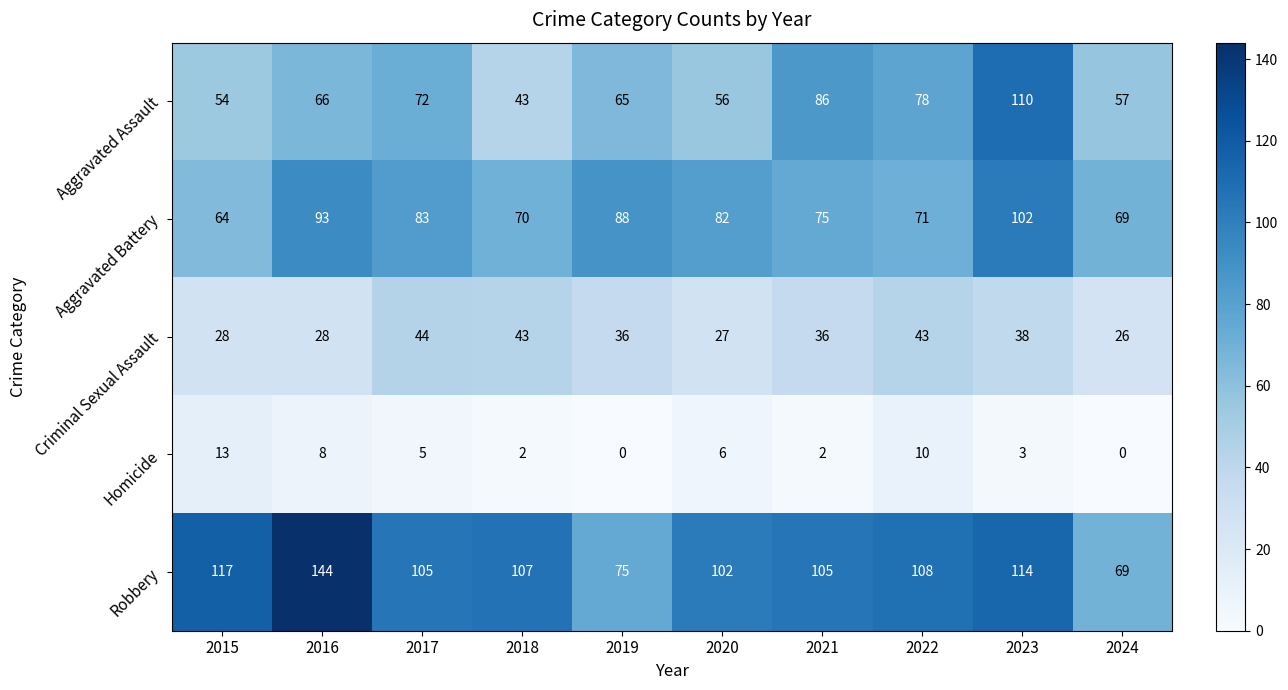

How many data points does each series have?

10